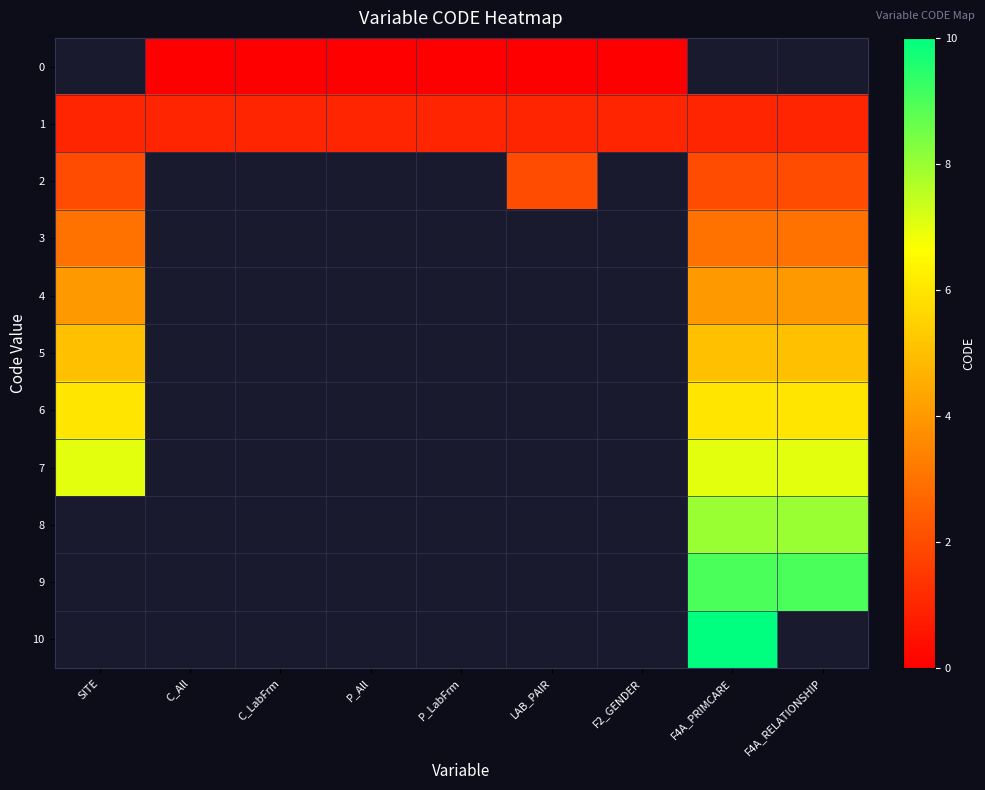

The value of 9 at F4A_RELATIONSHIP is 5.0. True or false?

False